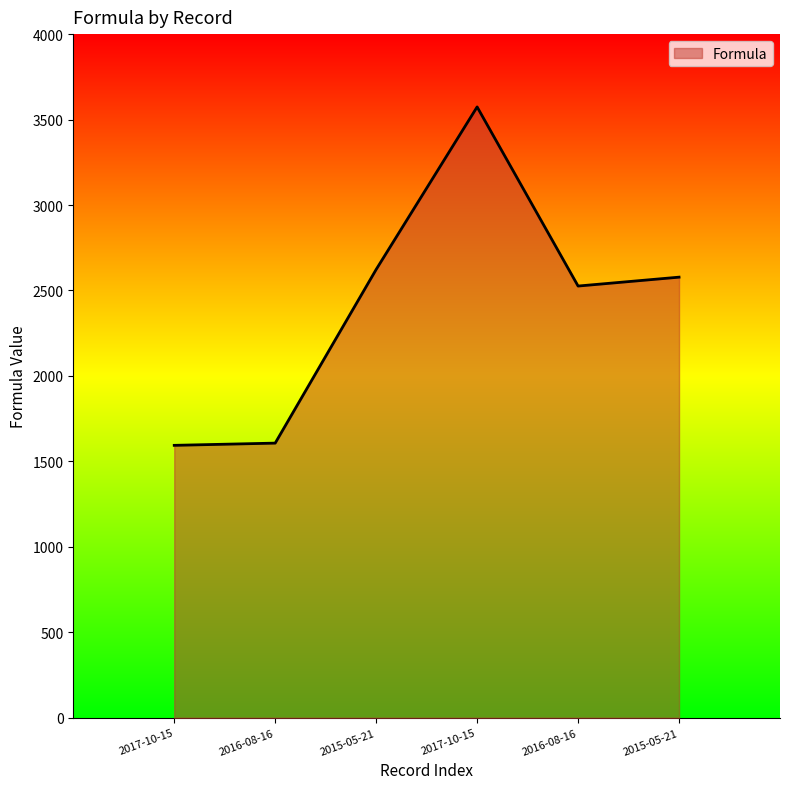

What is the difference between the second highest and second lowest values?

1016